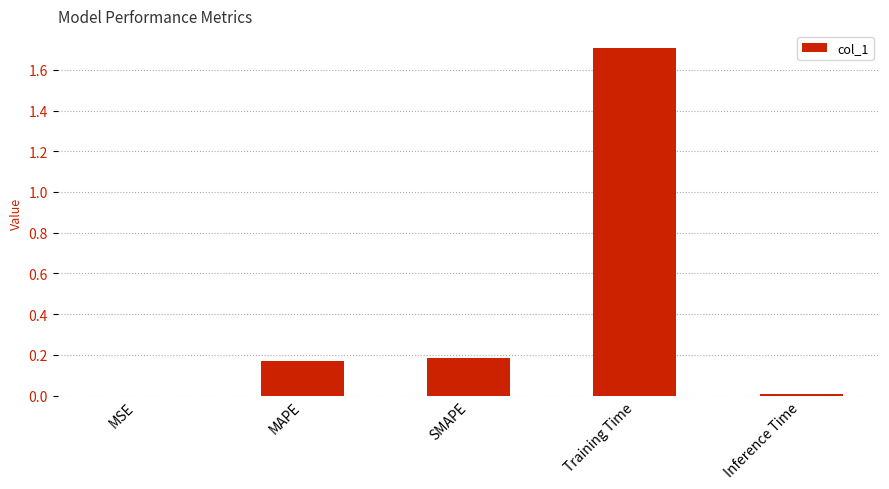

Which category has the highest value across all series?

Training Time